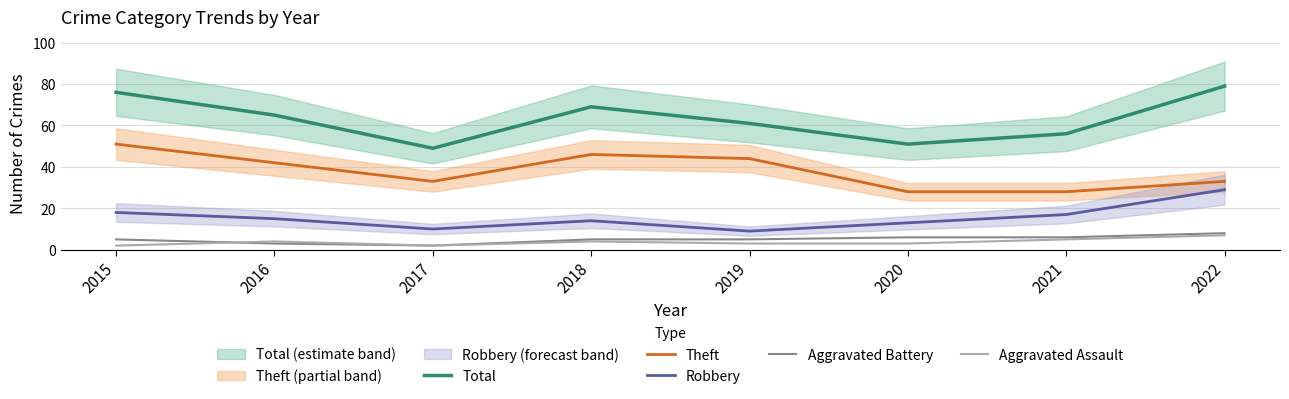

True or false: Total and Theft intersect in this chart.

False